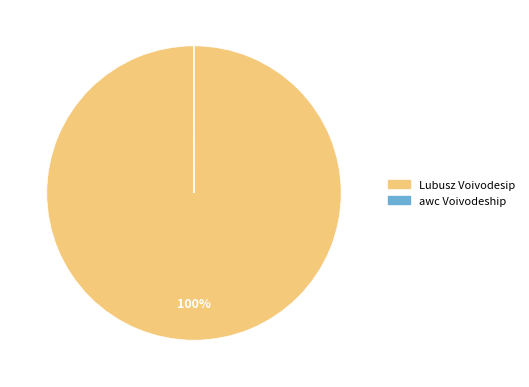

Is Lubusz Voivodesip the majority of the pie?

Yes